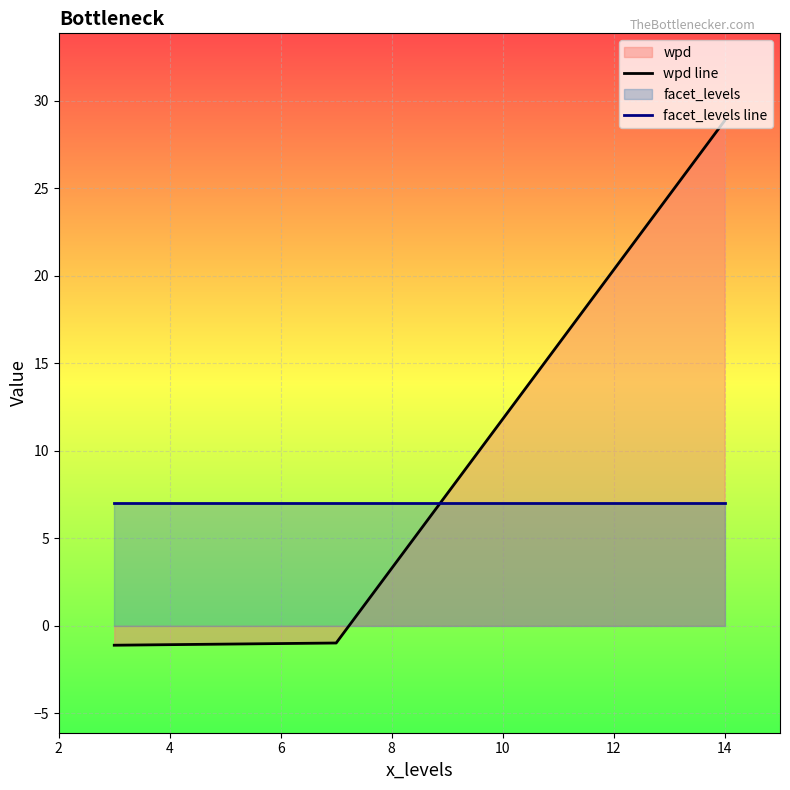

What is the lowest value of the facet_levels line series?

7.0